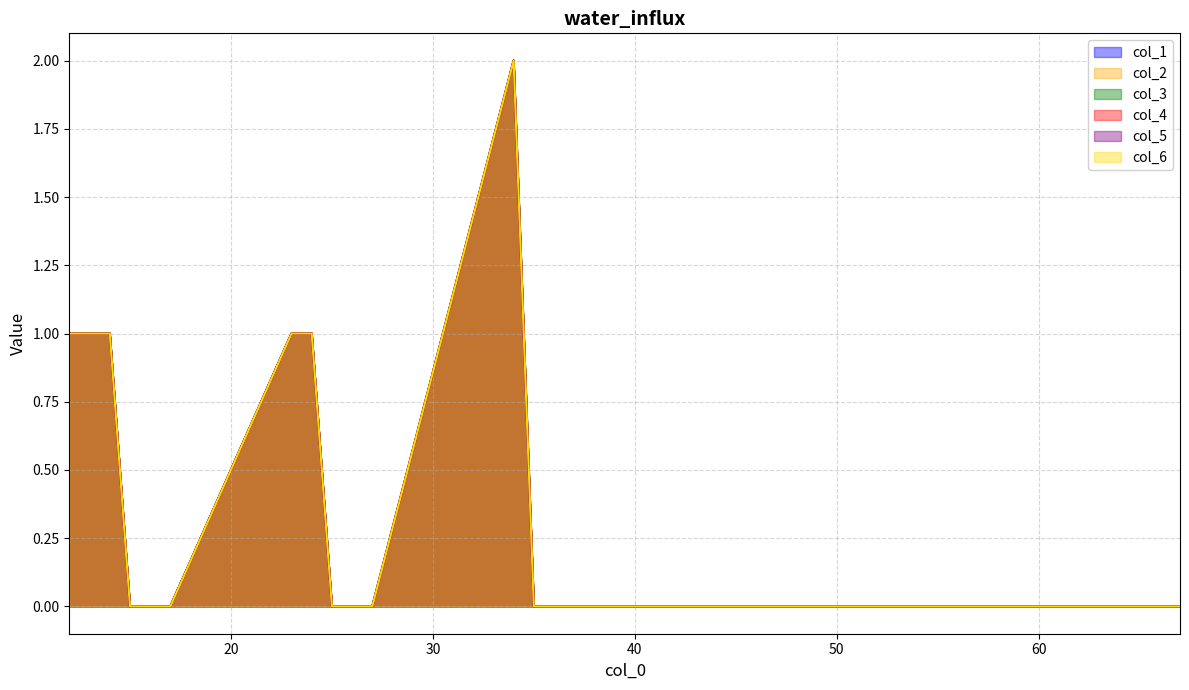

Which series has the largest total across all categories?

col_1